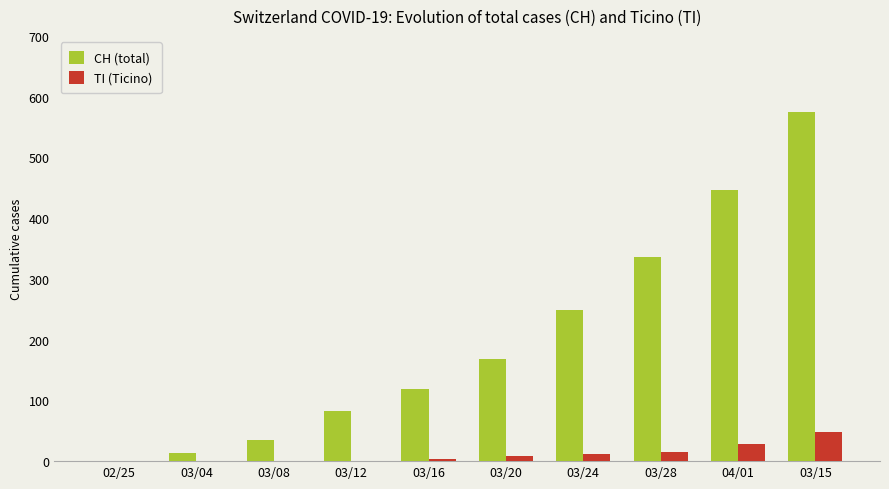

Which series has the largest range (max minus min)?

CH (total)